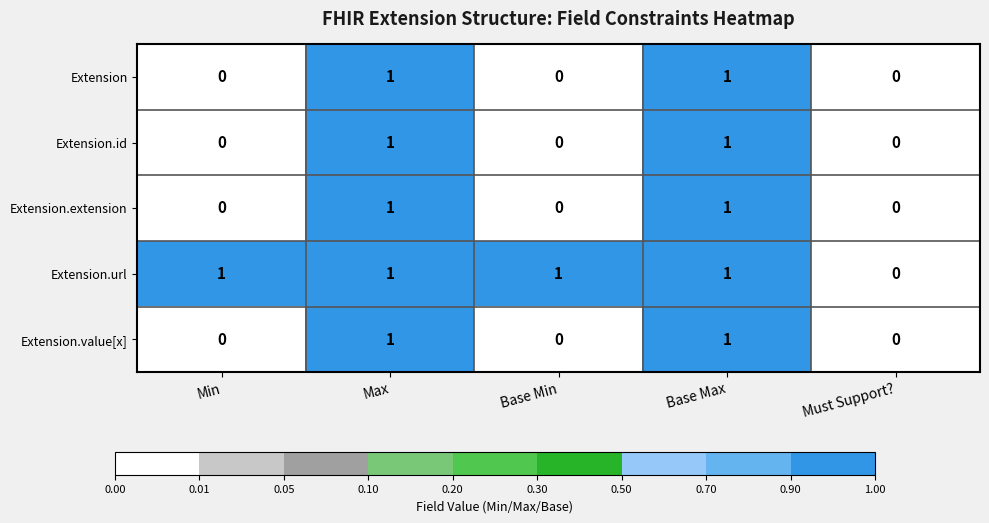

What is the total value across all series at Max?

5